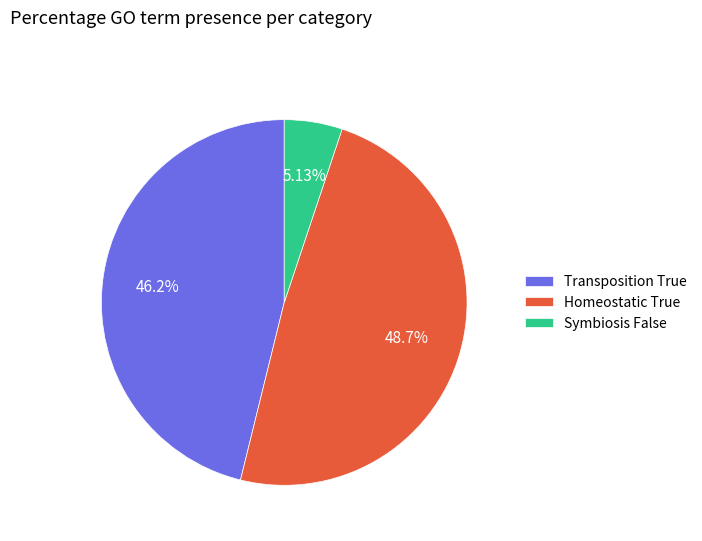

Count the number of slices in the pie.

3